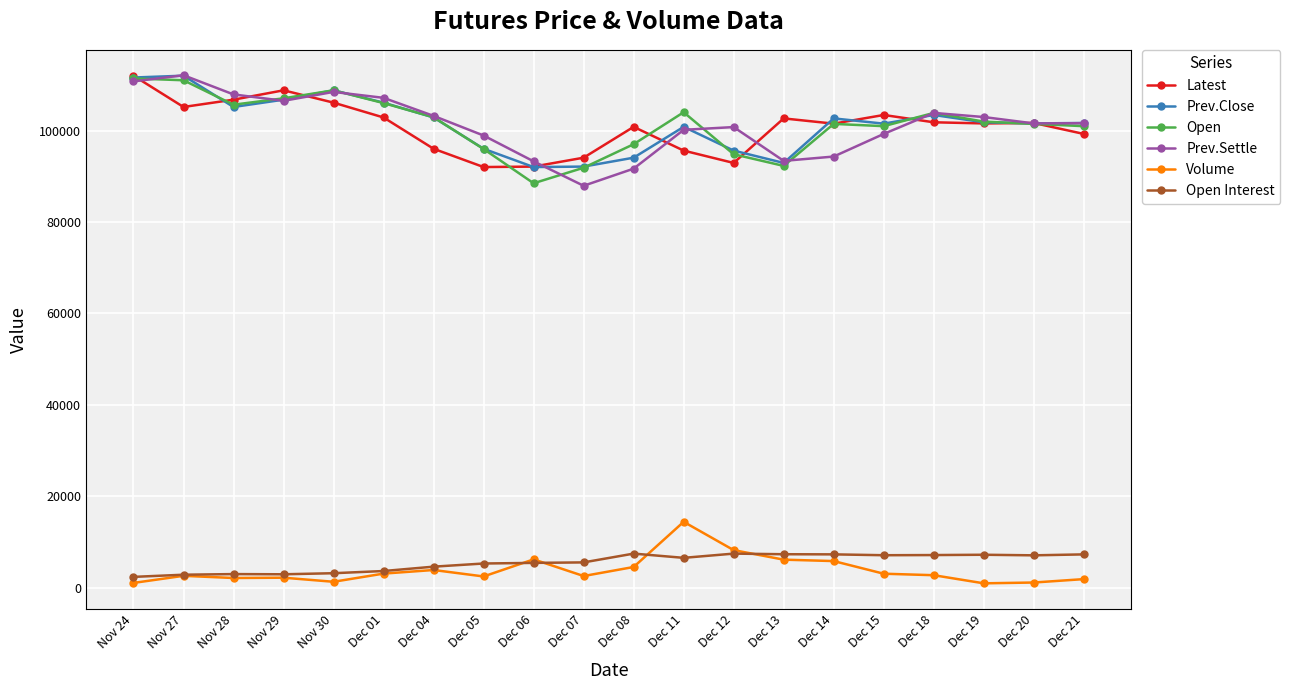

True or false: Prev.Settle has more than 0 interior local peaks.

True